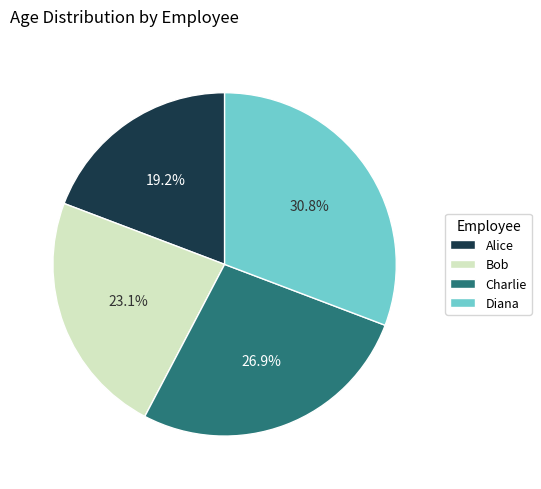

To the nearest percent, what is the difference between the largest and smallest slice percentages?

12%